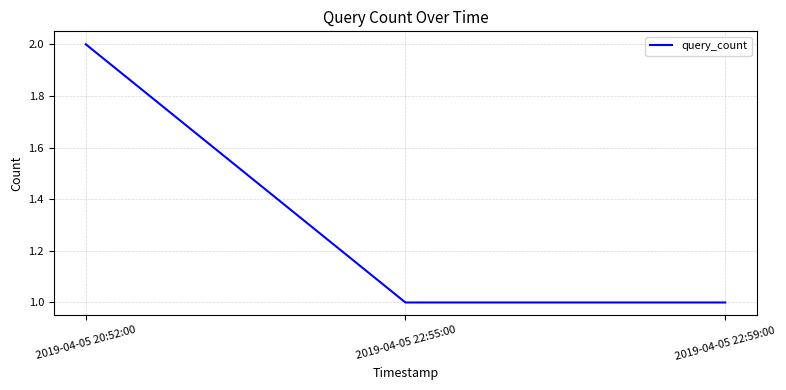

Between 2019-04-05 20:52:00 and 2019-04-05 22:59:00, which is larger?

2019-04-05 20:52:00